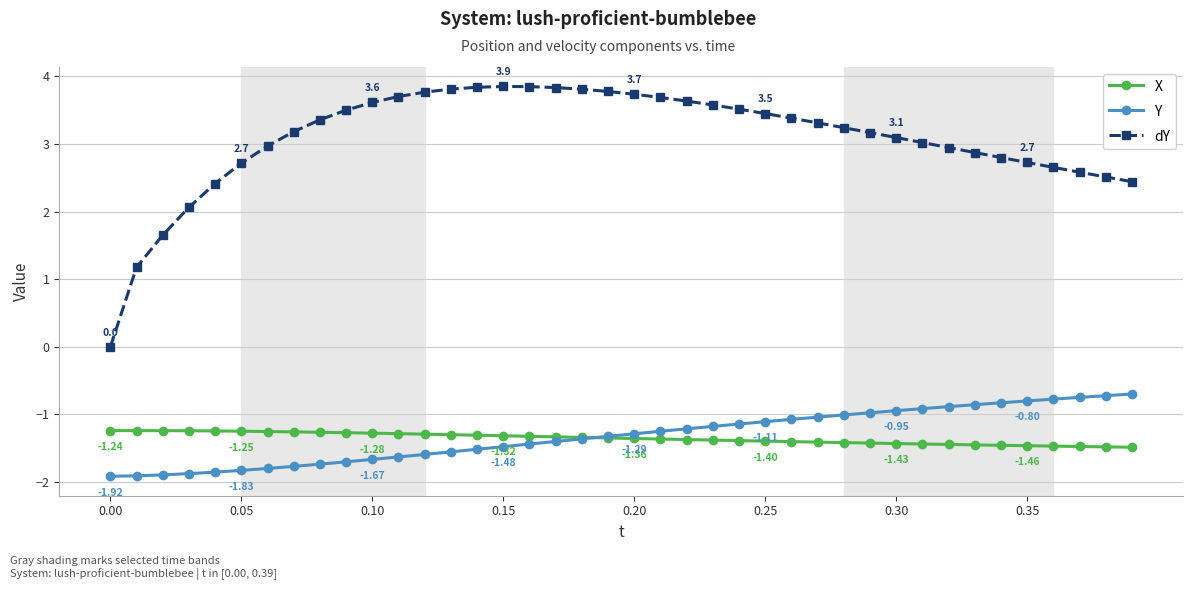

List the series in order of their peak value, lowest first.

X, Y, dY